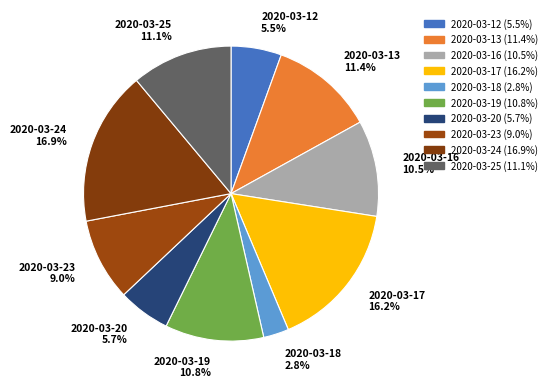

The 2020-03-18 slice represents 3% of the pie. True or false?

True